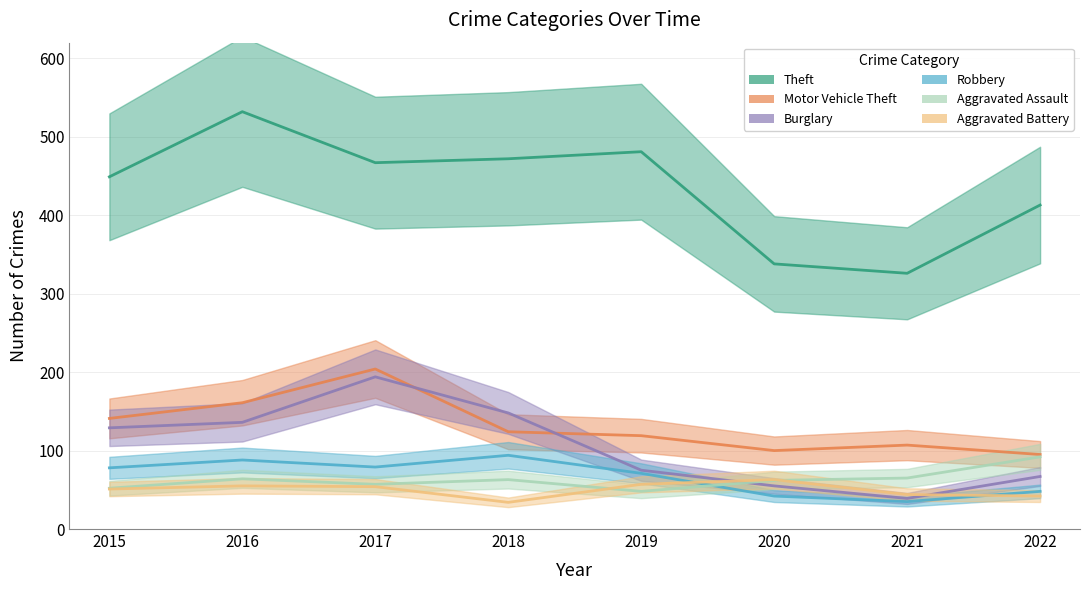

Reading left to right, list all the values displayed in this chart.

Theft: 449	532	467	472	481	338	326	413
Motor Vehicle Theft: 141	161	204	124	119	100	107	95
Burglary: 129	136	194	148	75	55	39	67
Robbery: 78	88	79	94	71	42	35	48
Aggravated Assault: 52	64	57	63	48	62	65	92
Aggravated Battery: 51	55	54	34	57	63	44	42